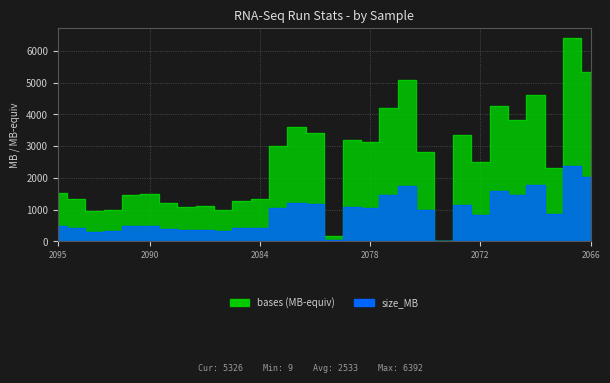

What is the difference between the maximum and second lowest values in the size_MB series?

2306.0